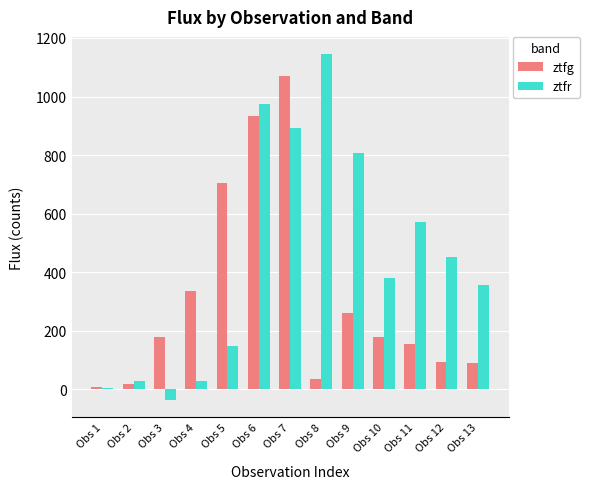

Is it true that ztfr equals 461.4 at Obs 7?

False